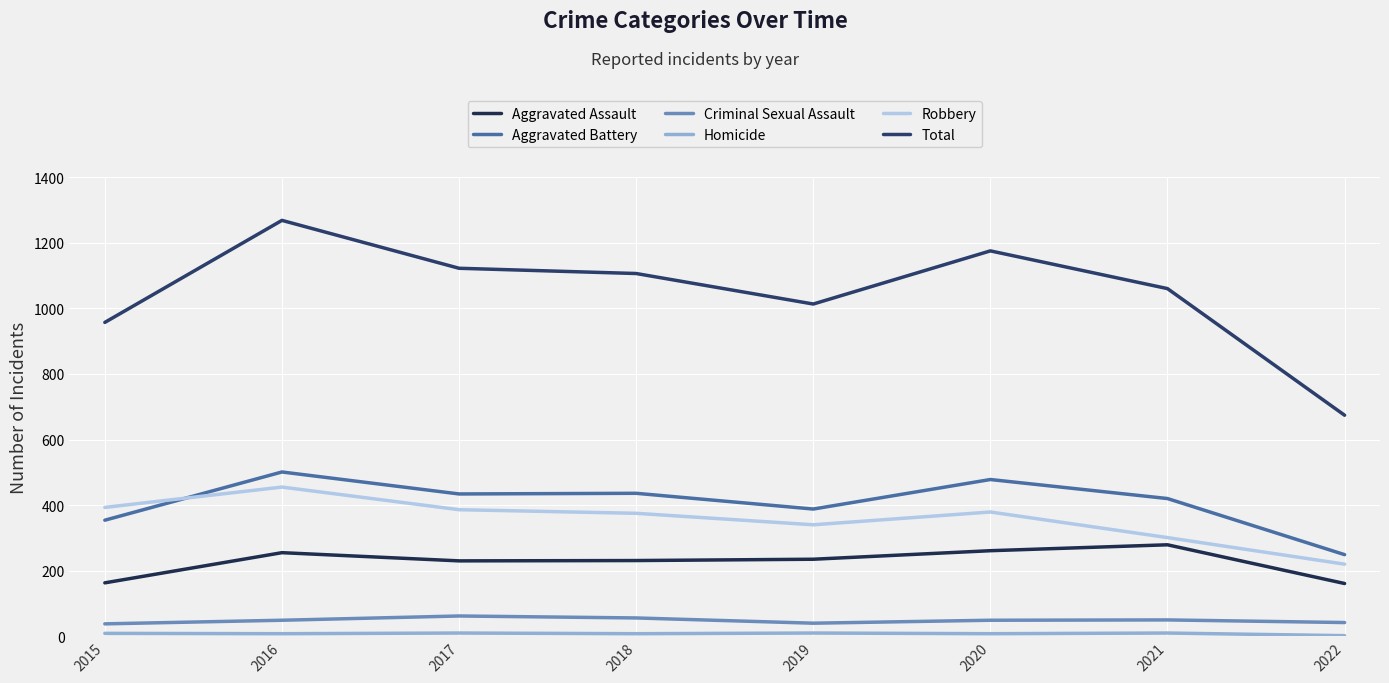

Is it true that Robbery equals 386 at 2017?

True